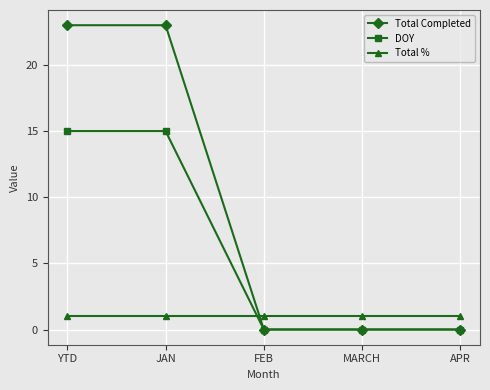

Is it true that Total % equals 1 at APR?

True